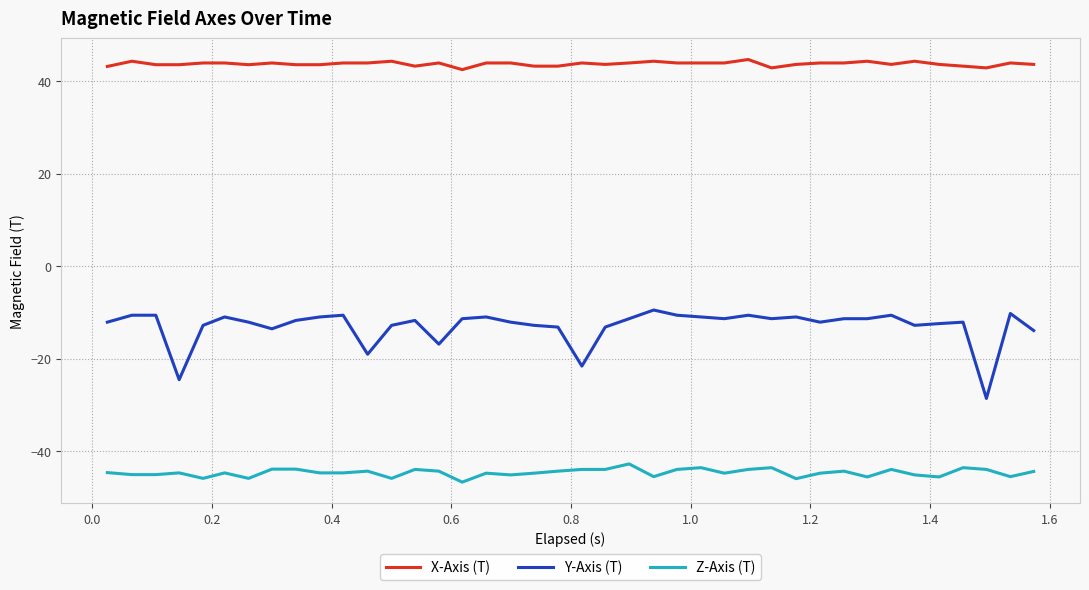

Rank the series by their average value, from lowest to highest.

Z-Axis (T), Y-Axis (T), X-Axis (T)